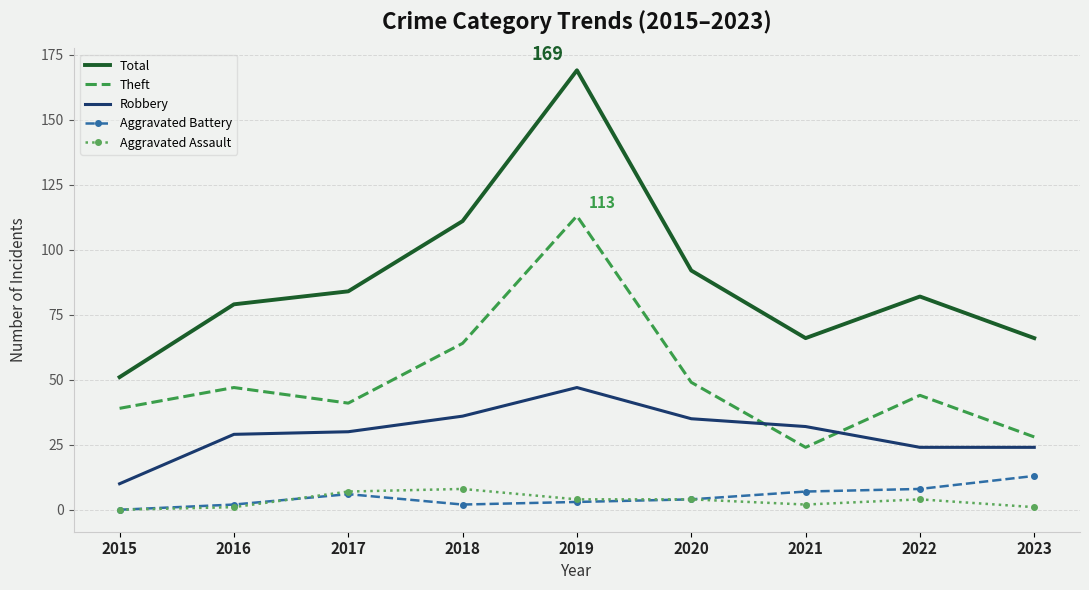

Reading left to right, what are all the values shown in this chart?

Total: 2015=51	2016=79	2017=84	2018=111	2019=169	2020=92	2021=66	2022=82	2023=66
Theft: 2015=39	2016=47	2017=41	2018=64	2019=113	2020=49	2021=24	2022=44	2023=28
Robbery: 2015=10	2016=29	2017=30	2018=36	2019=47	2020=35	2021=32	2022=24	2023=24
Aggravated Battery: 2015=0	2016=2	2017=6	2018=2	2019=3	2020=4	2021=7	2022=8	2023=13
Aggravated Assault: 2015=0	2016=1	2017=7	2018=8	2019=4	2020=4	2021=2	2022=4	2023=1